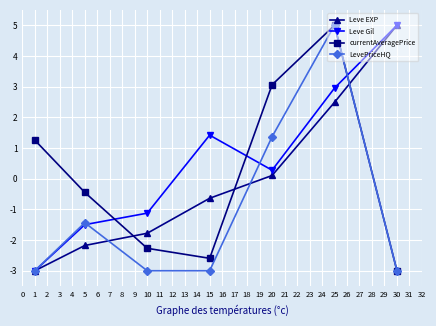

What is the total value across all series at 5?

-5.6